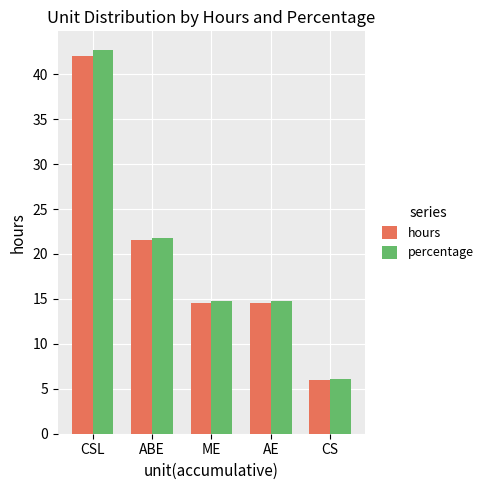

True or false: hours has a value of 14.5 at AE.

True